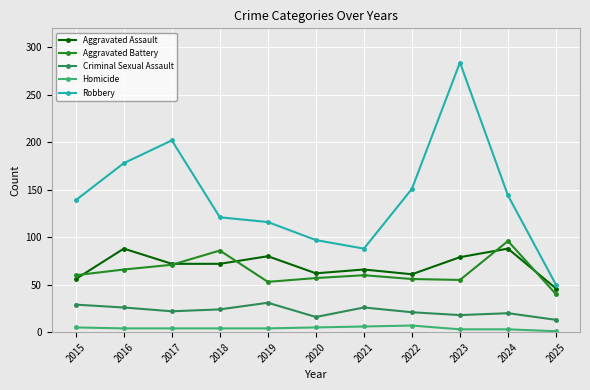

What is the value of the Robbery point at the 2nd from the left?

178